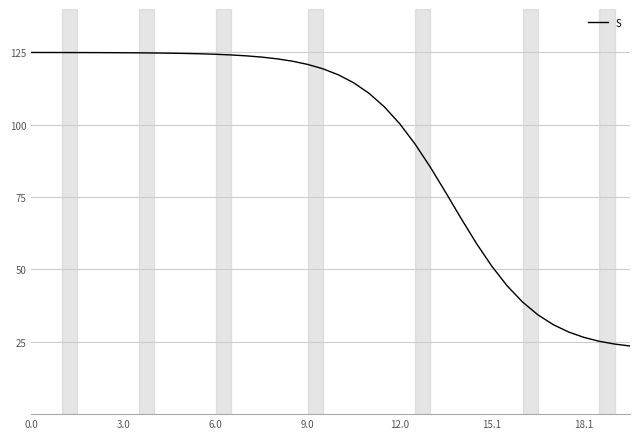

How many values are below 119?

20